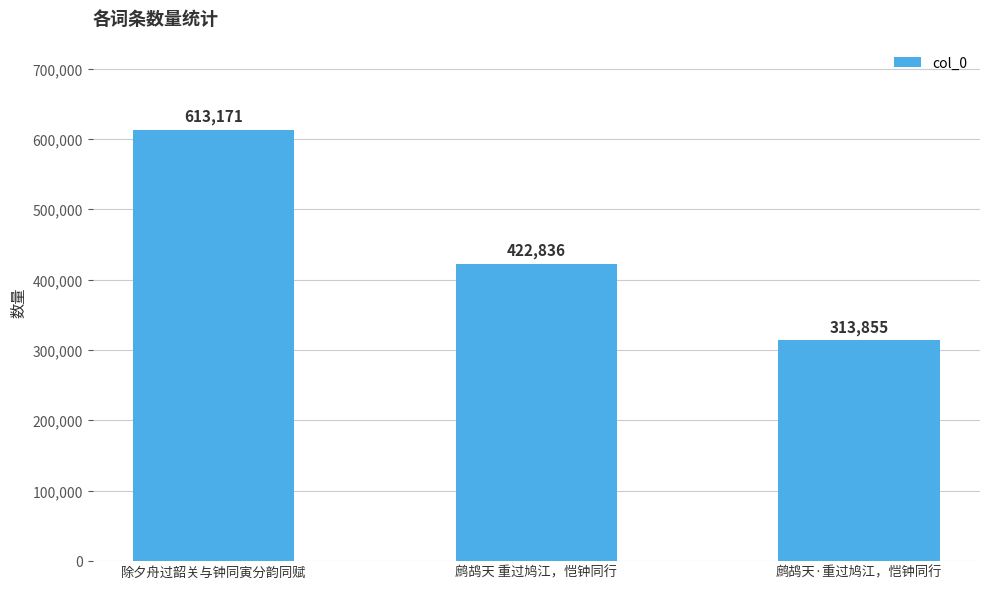

What is the minimum value shown in the chart?

313855